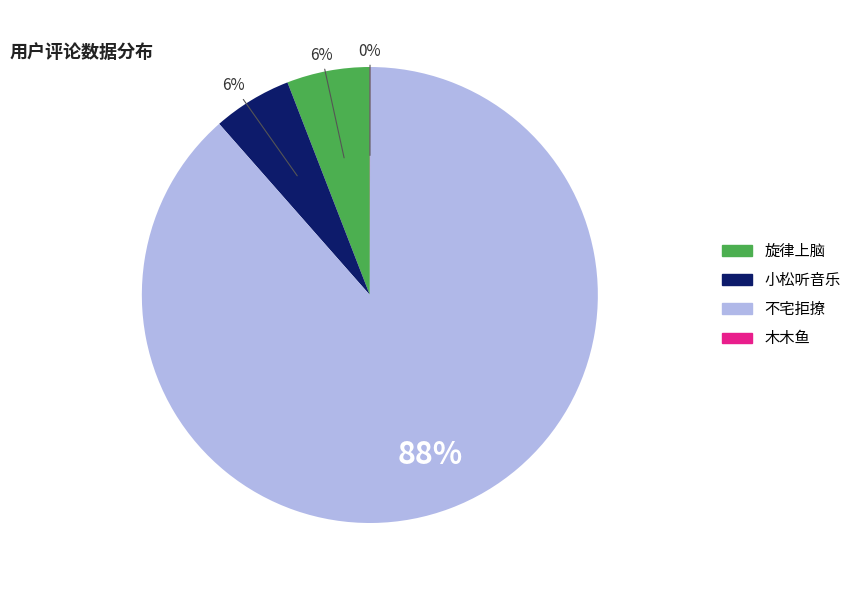

True or false: 旋律上脑 accounts for 13% of the total.

False